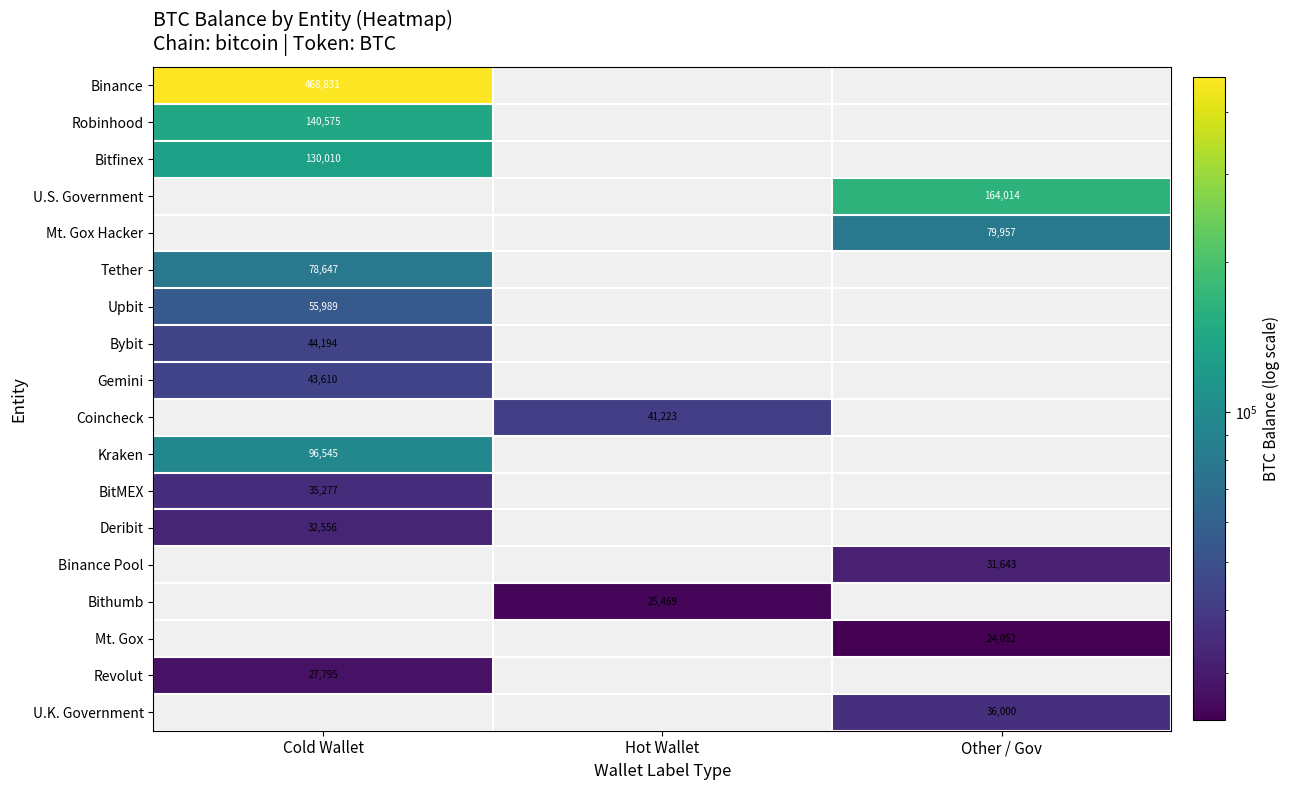

How many data points does each series have?

3